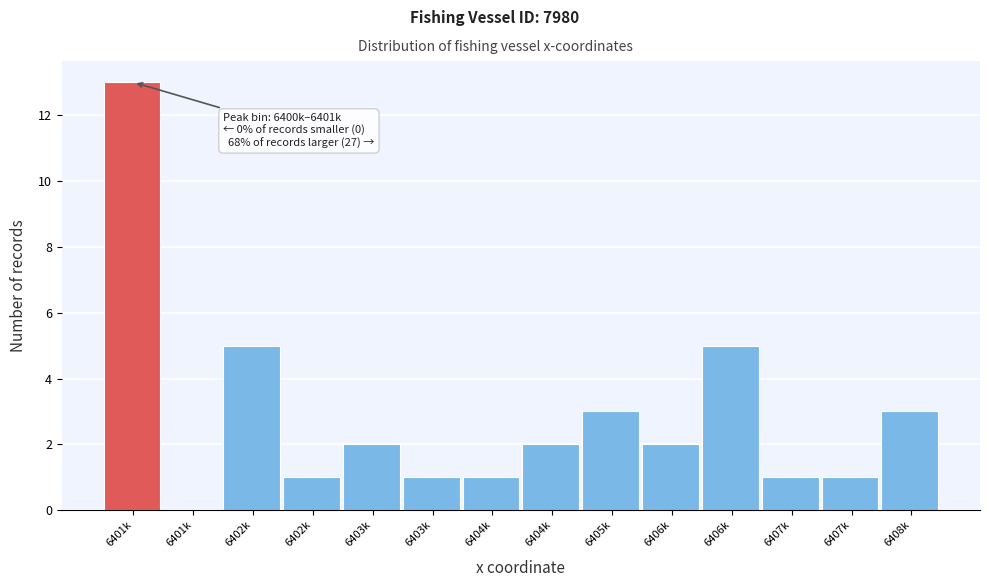

How many positive values are there?

13